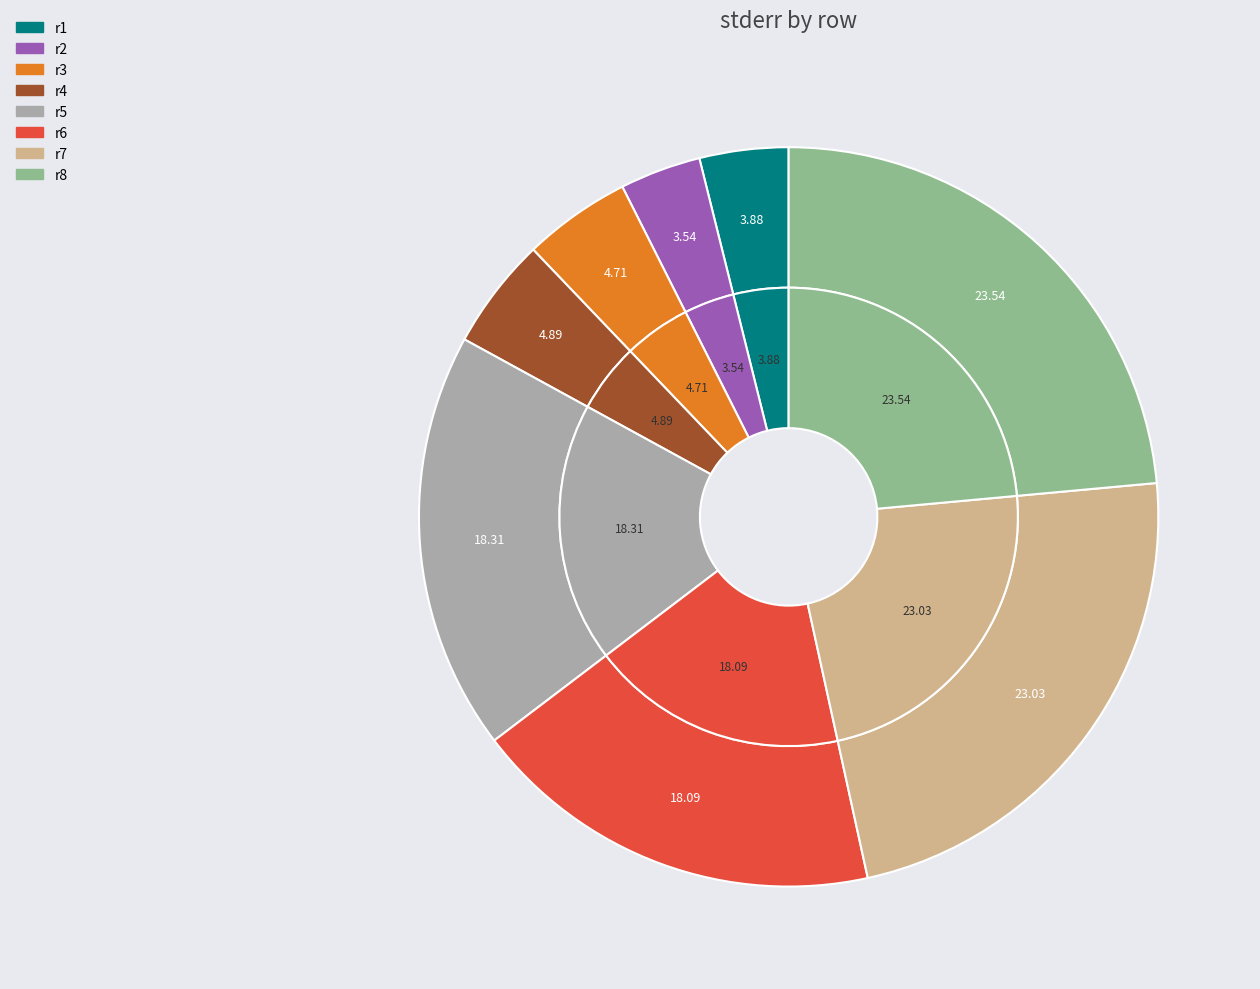

To the nearest percent, what percentage of the pie is r1?

4%